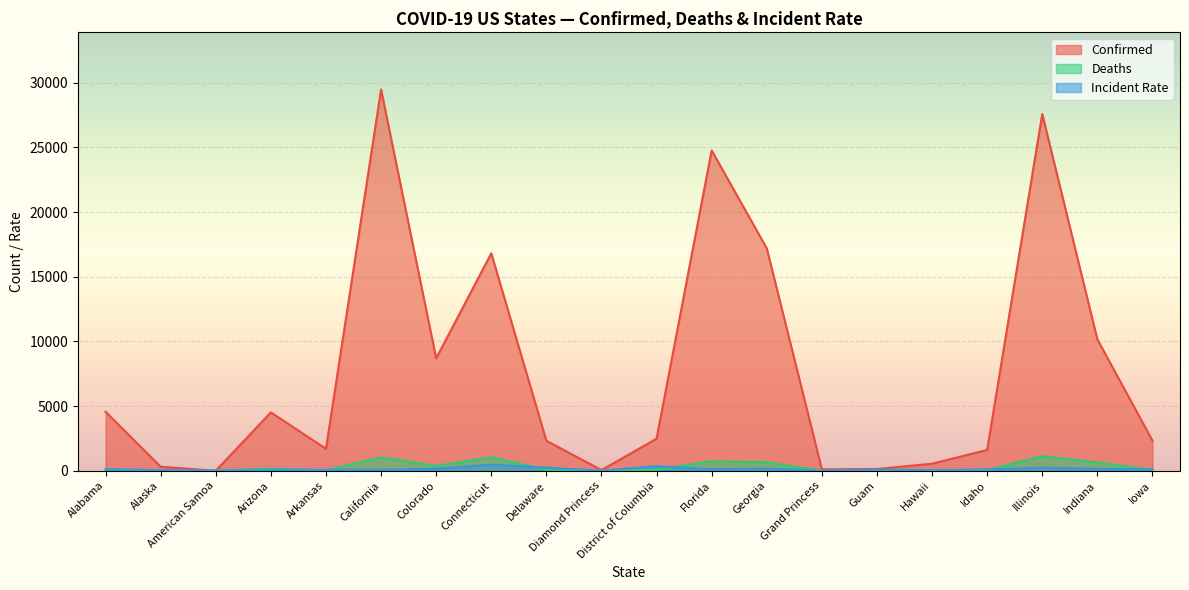

Which series changed the most between California and Connecticut?

Confirmed